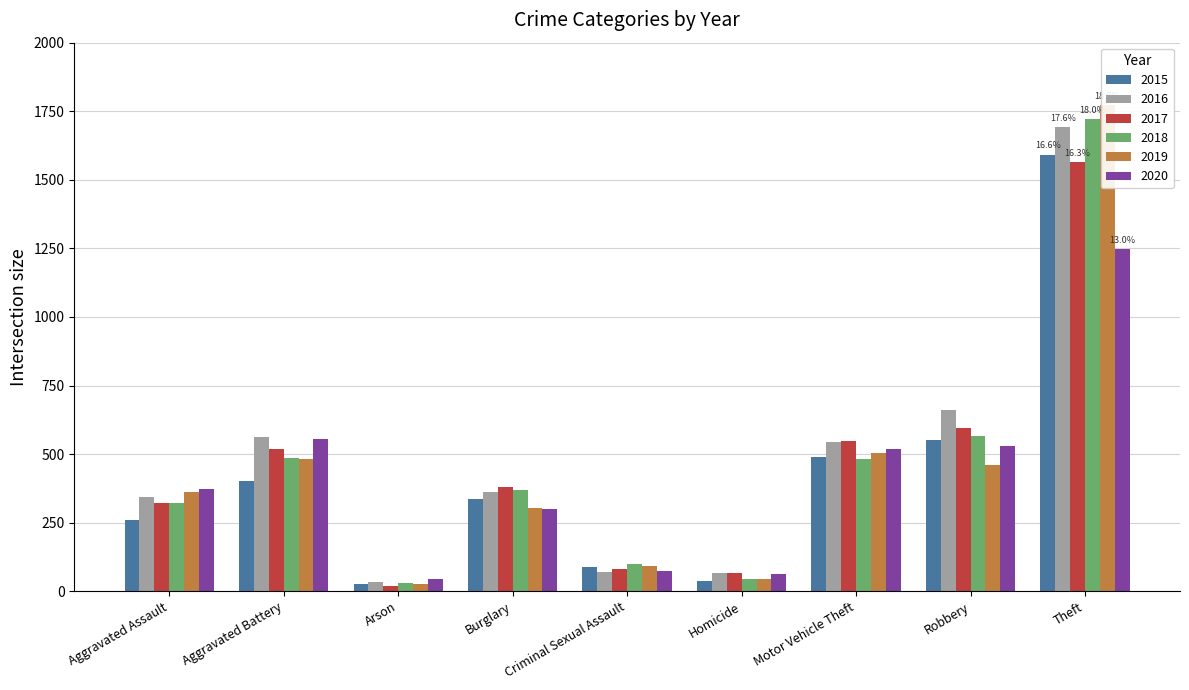

What is the difference between the 2015 values at Motor Vehicle Theft and Robbery?

62